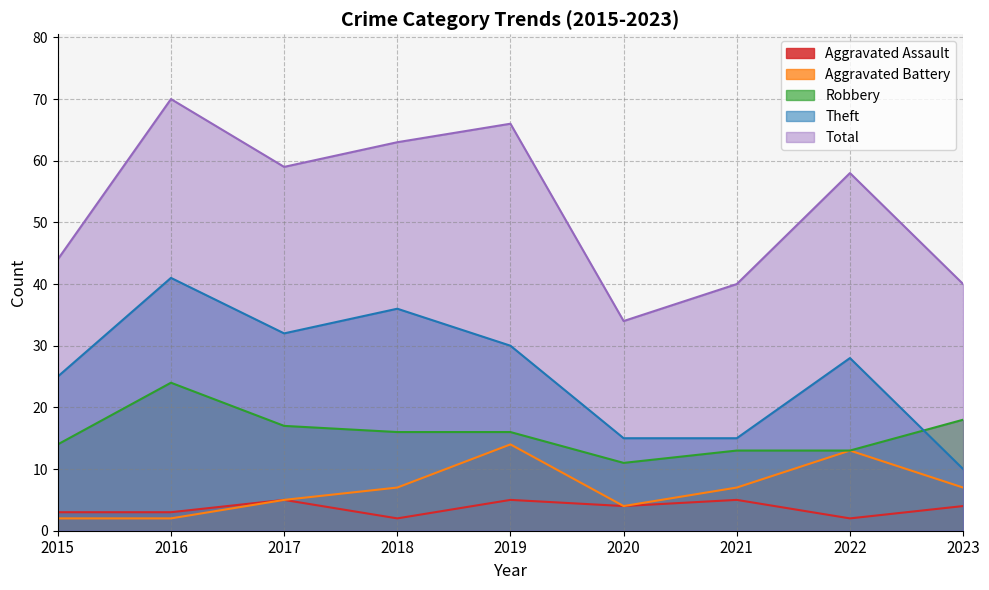

True or false: Aggravated Battery and Aggravated Assault intersect in this chart.

False